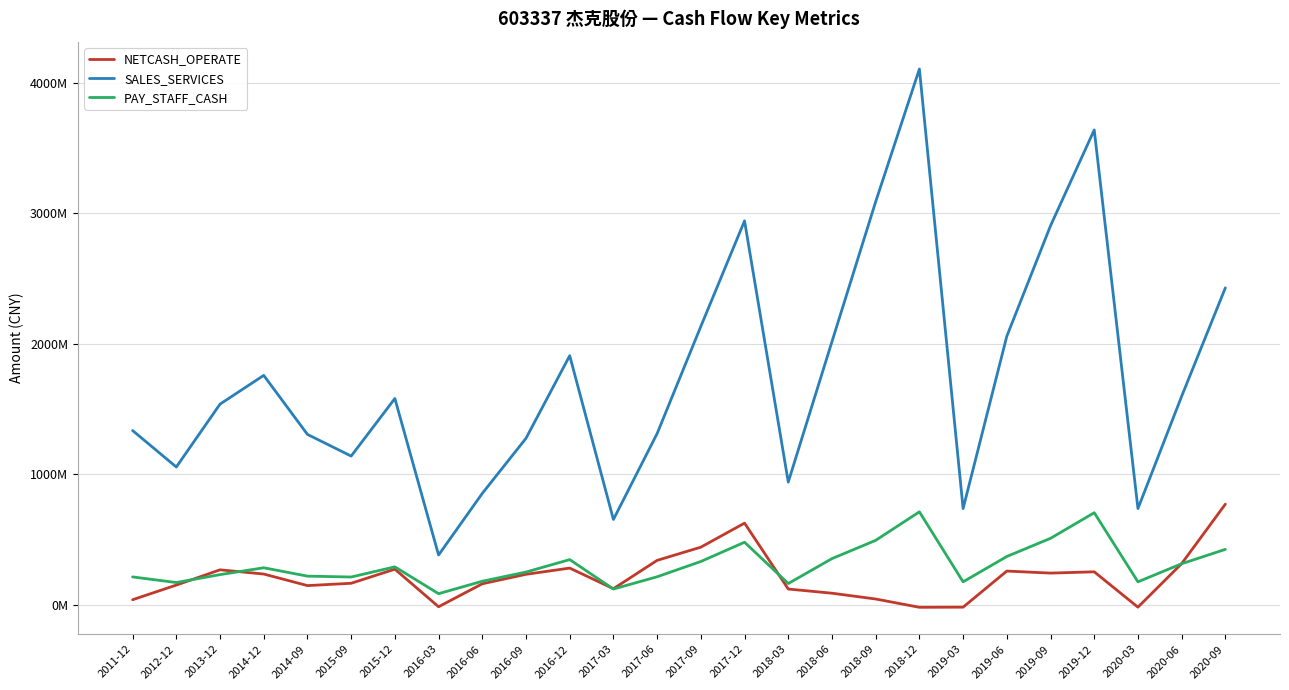

List the labels in order of SALES_SERVICES value, smallest first.

2016-03, 2017-03, 2019-03, 2020-03, 2016-06, 2018-03, 2012-12, 2015-09, 2016-09, 2014-09, 2017-06, 2011-12, 2013-12, 2015-12, 2020-06, 2014-12, 2016-12, 2018-06, 2019-06, 2017-09, 2020-09, 2019-09, 2017-12, 2018-09, 2019-12, 2018-12